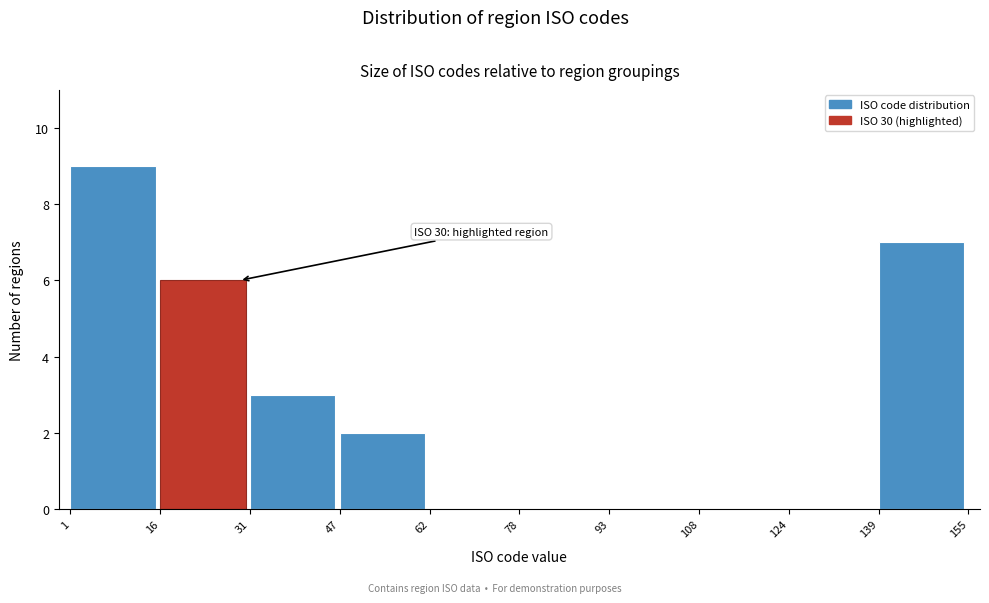

Over which range of the x-axis is the bar tallest?

1 to 16